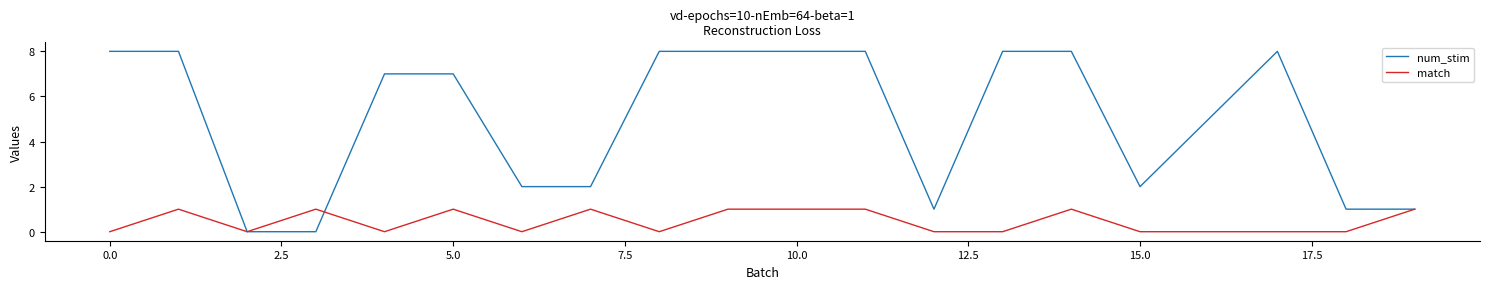

Which series has the largest total across all categories?

num_stim